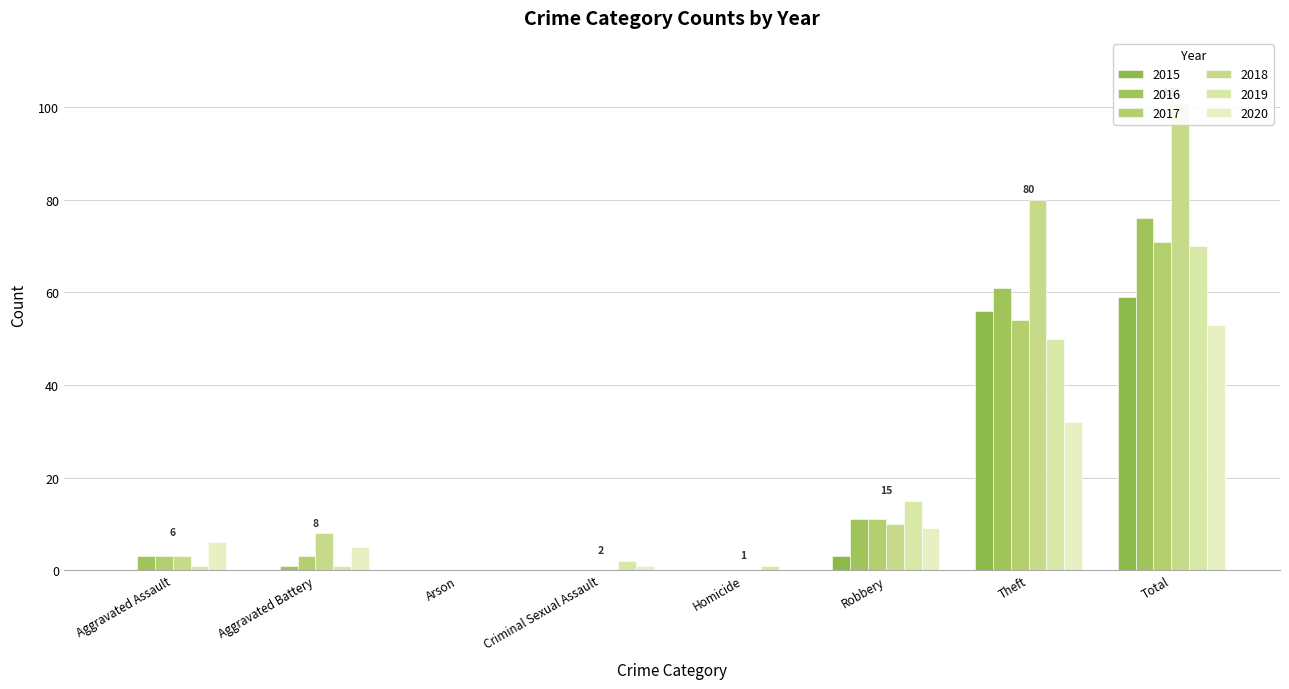

What are all the series names shown in the legend?

2015, 2016, 2017, 2018, 2019, 2020